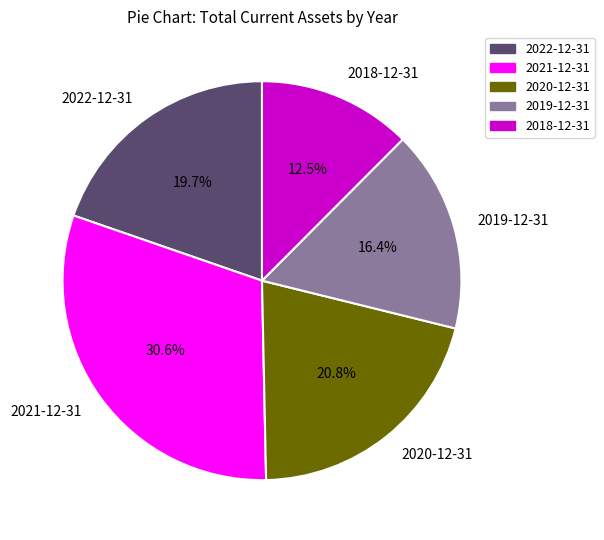

What is the ratio of the value at 2021-12-31 to the value at 2019-12-31?

1.9